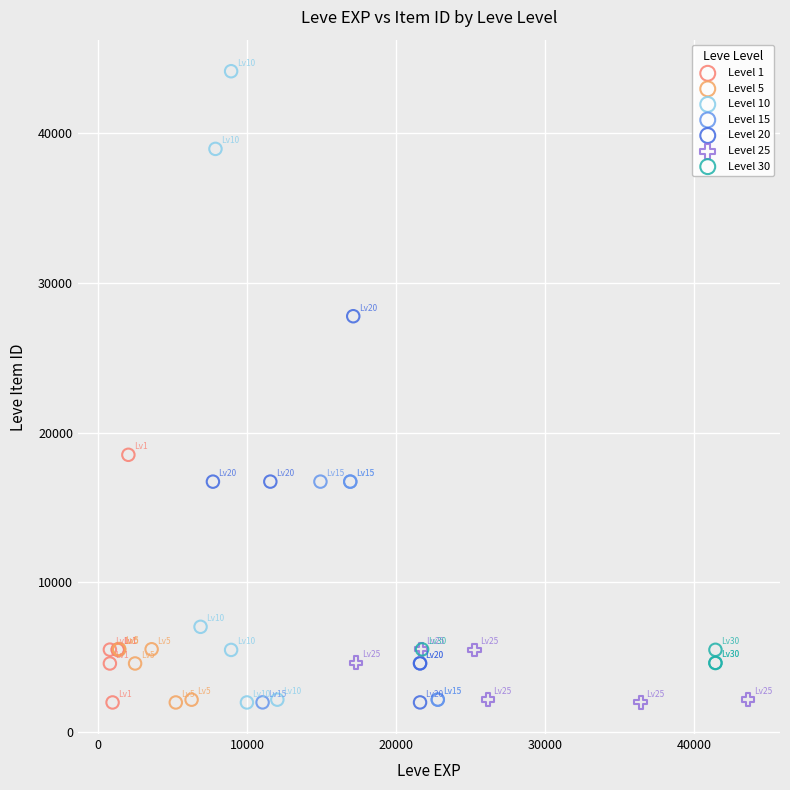

Which series has the largest Y range (max minus min)?

Level 10